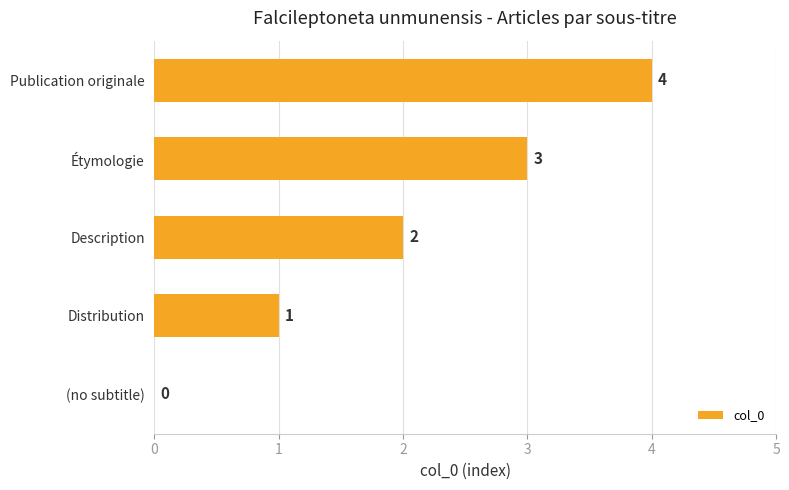

Where is the data nearest to the value 2?

Description